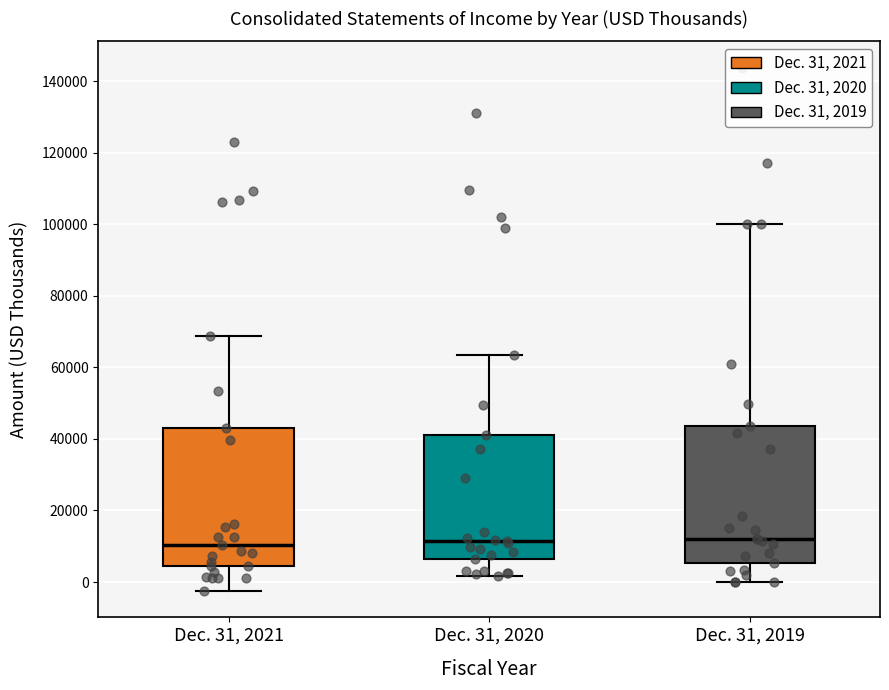

Reading left to right, read every box against the y-axis: the position of its median line, the range the box covers, and the ends of its whiskers. The values are not printed on the chart, so give them approximately, as read against the axis.

Dec. 31, 2021: median 10000, box 4000 to 44000, whiskers -2000 to 68000
Dec. 31, 2020: median 12000, box 6000 to 42000, whiskers 2000 to 64000
Dec. 31, 2019: median 12000, box 6000 to 44000, whiskers 0 to 100000